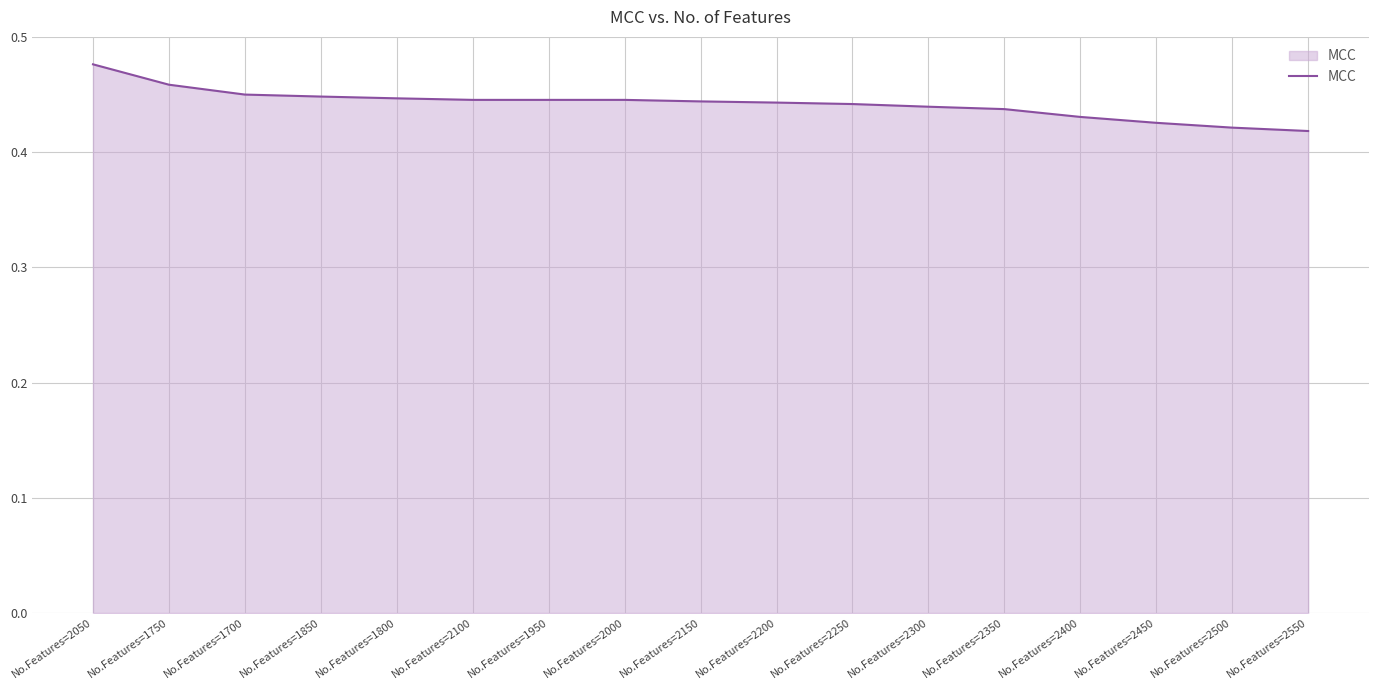

Is it true that the value at No.Features=2000 is 0.2?

False